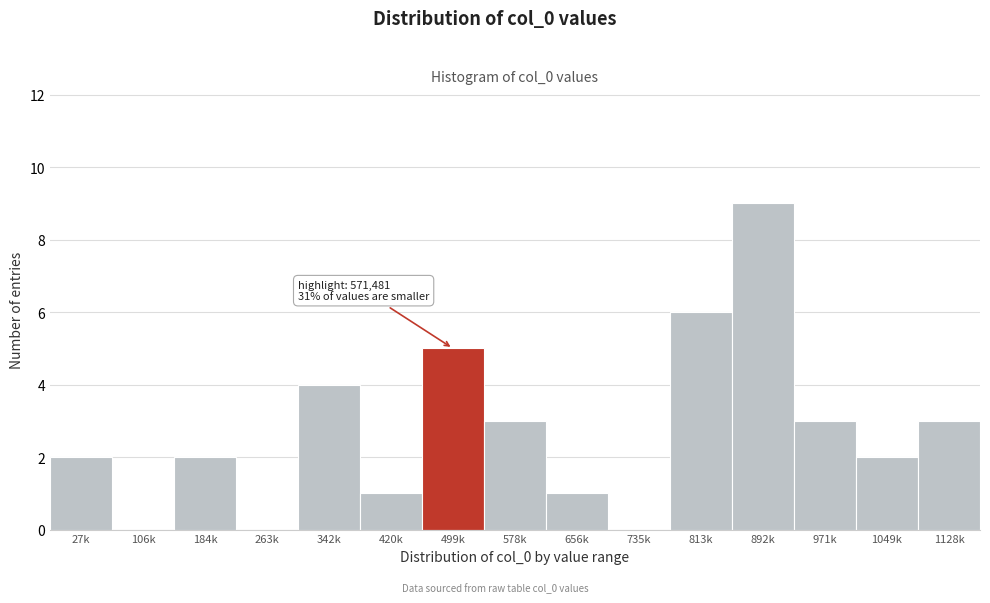

Reading left to right, what are all the values shown in this chart?

27k=2	106k=0	184k=2	263k=0	342k=4	420k=1	499k=5	578k=3	656k=1	735k=0	813k=6	892k=9	971k=3	1049k=2	1128k=3